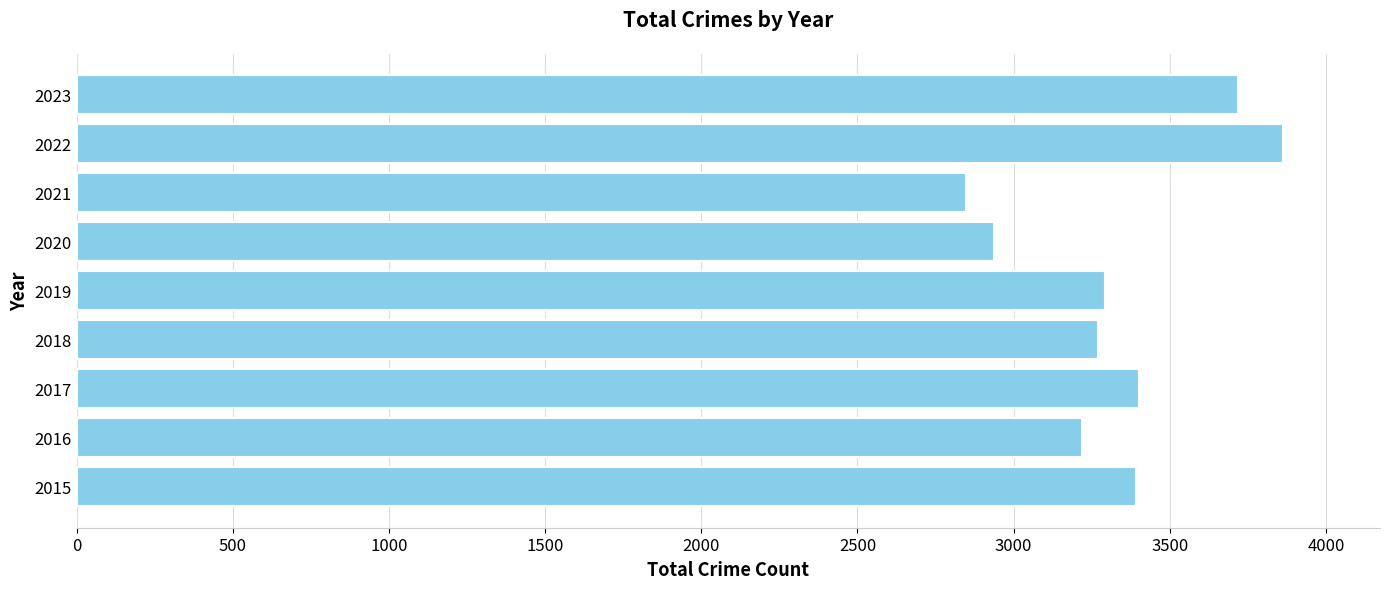

What is the average value?

3327